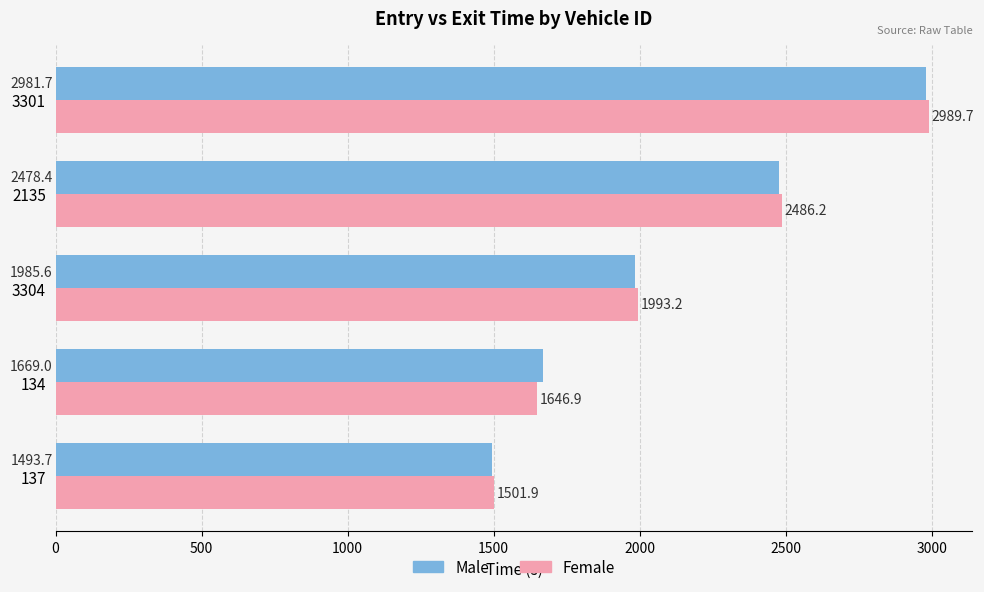

What is the sum of the Male values at 2135 and 134?

4147.4